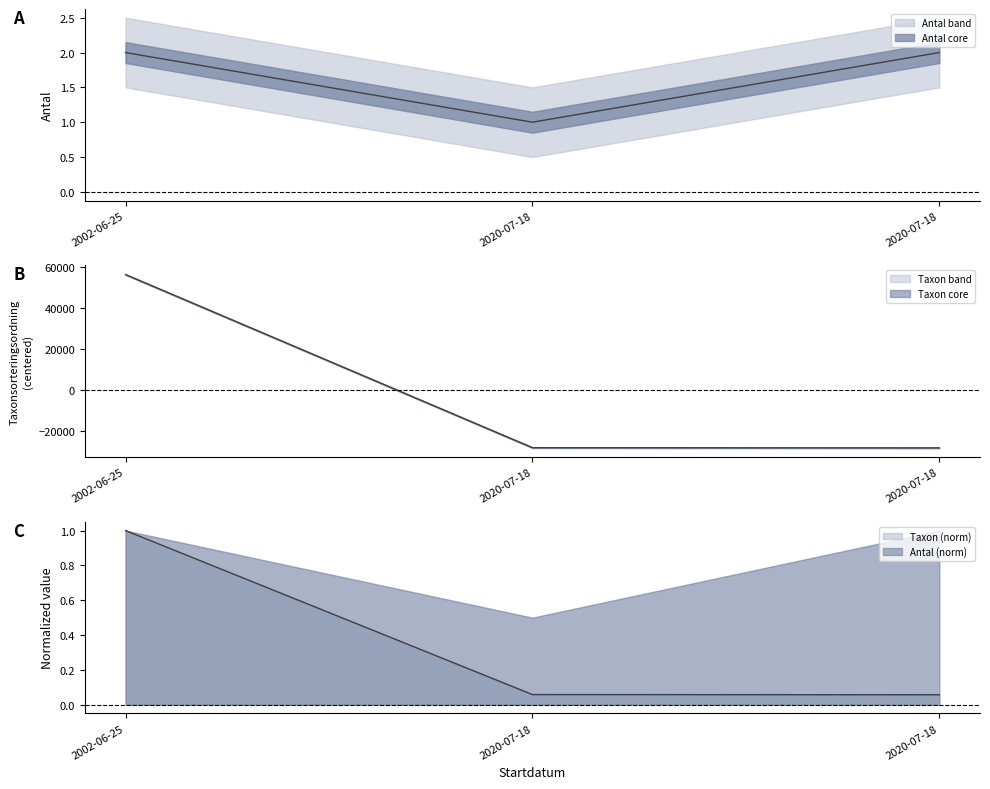

At how many categories does at least one series exceed 13449?

1